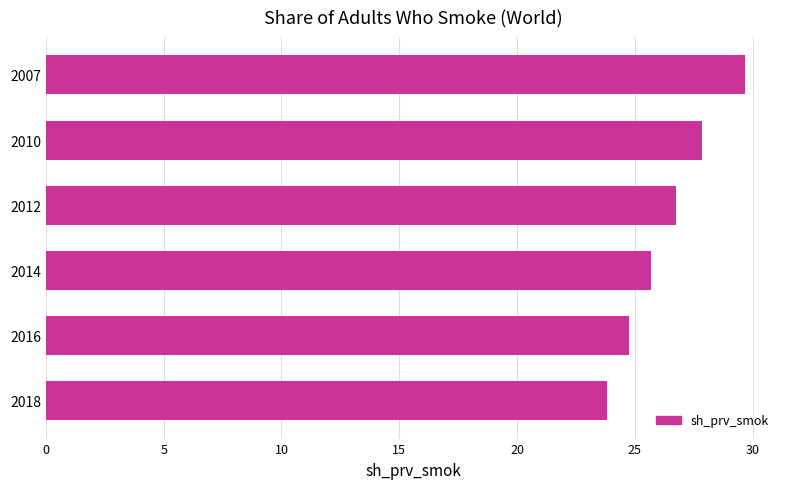

Are the bars horizontal?

Yes